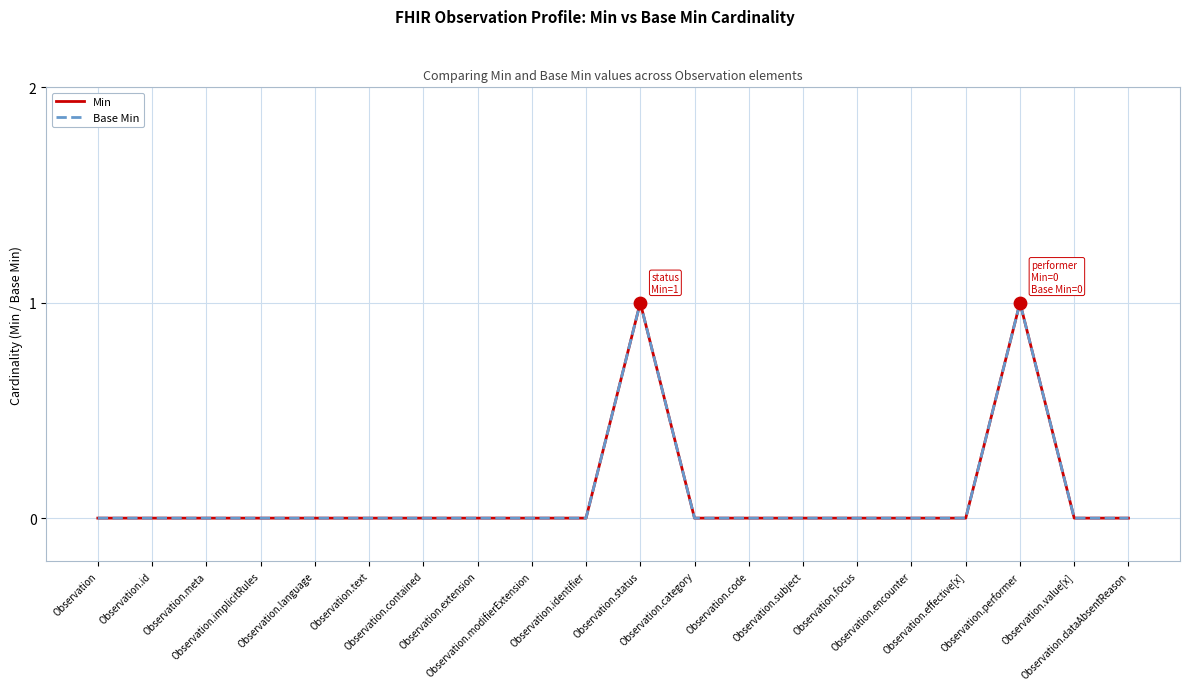

Is this an area chart (filled region under the line)?

No